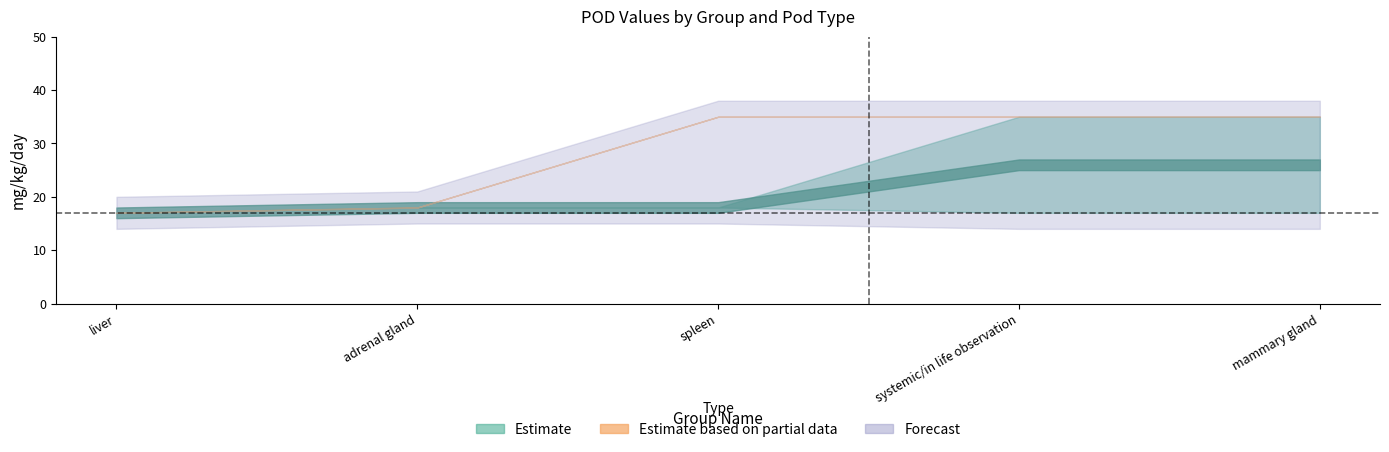

At how many categories does at least one series exceed 21?

3